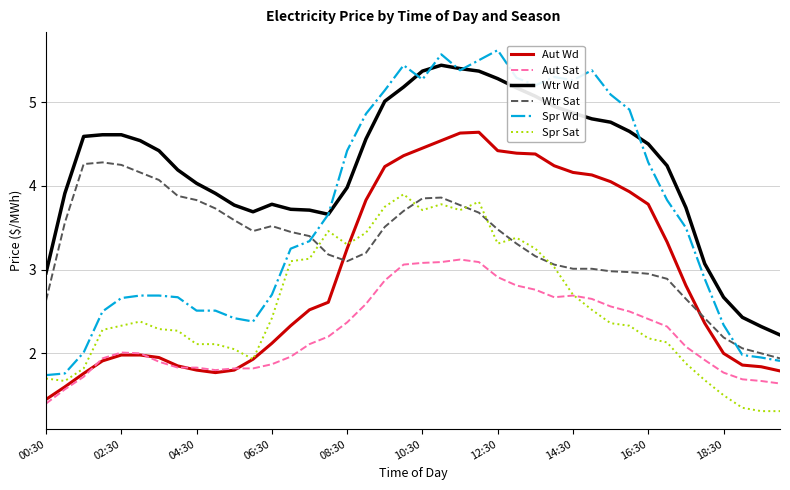

Which series has the largest total across all categories?

Wtr Wd